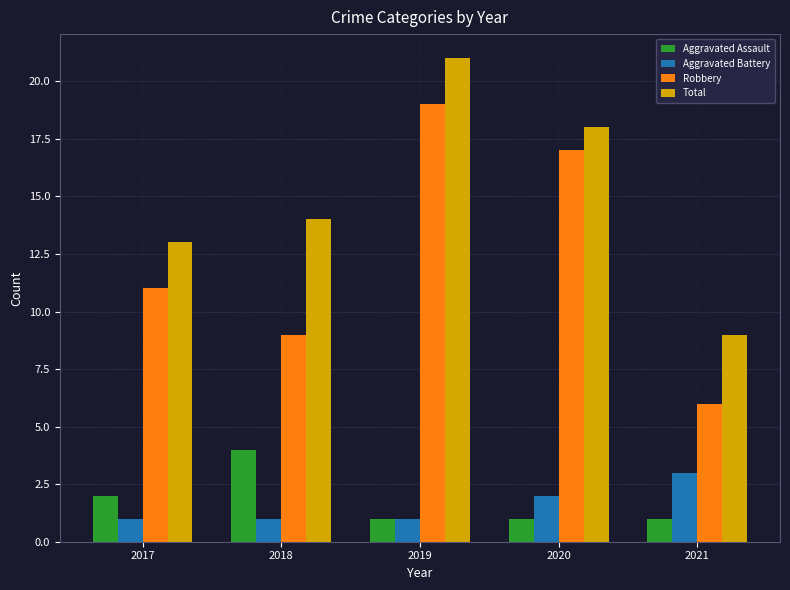

Which series has the largest range (max minus min)?

Robbery